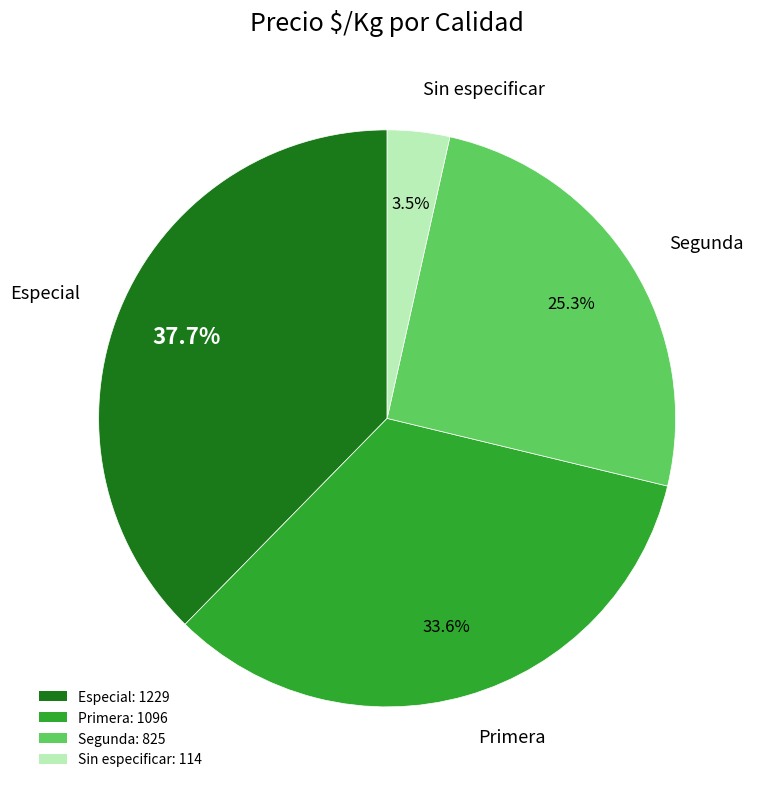

Rank the categories by value from highest to lowest.

Especial, Primera, Segunda, Sin especificar